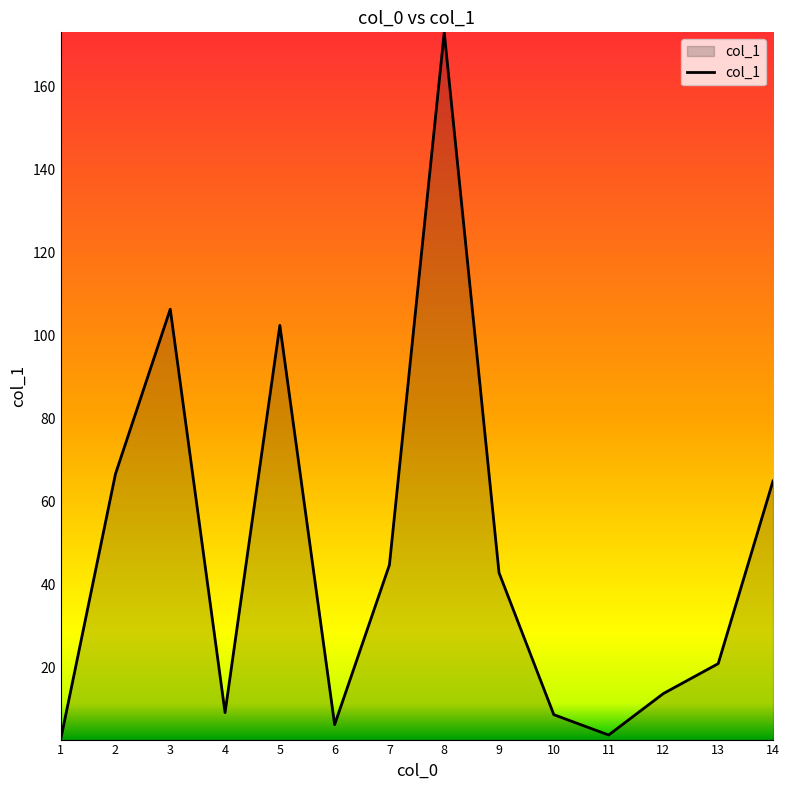

Count the number of values greater than 42.

7